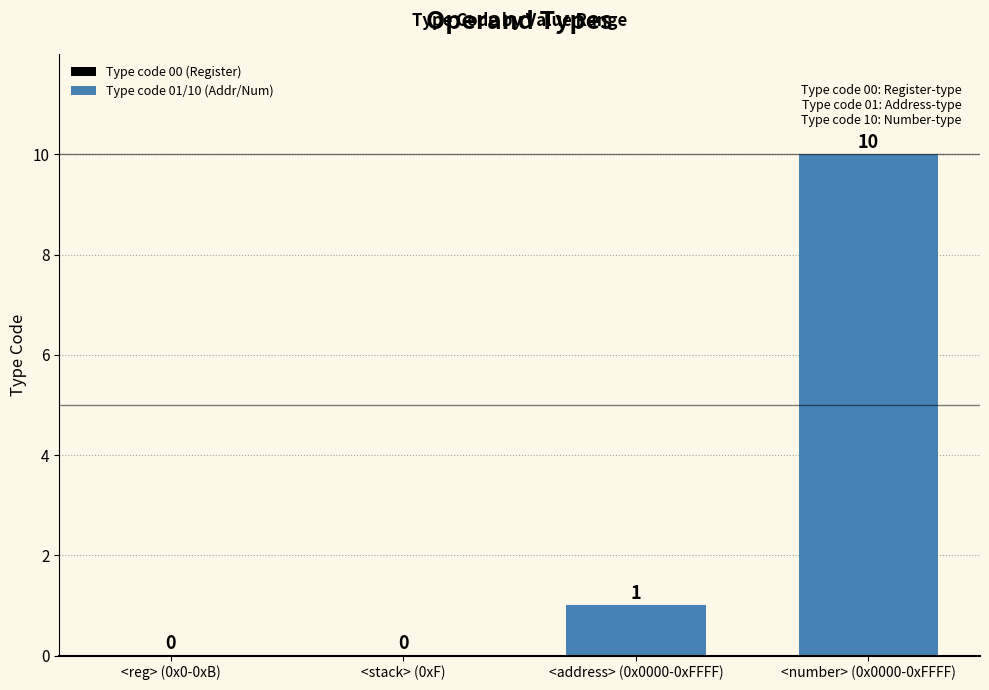

How many distinct data groups are displayed?

2